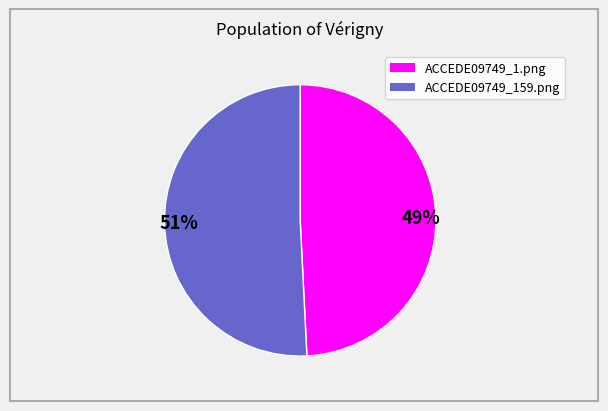

Which category has the smallest portion of the pie?

49%